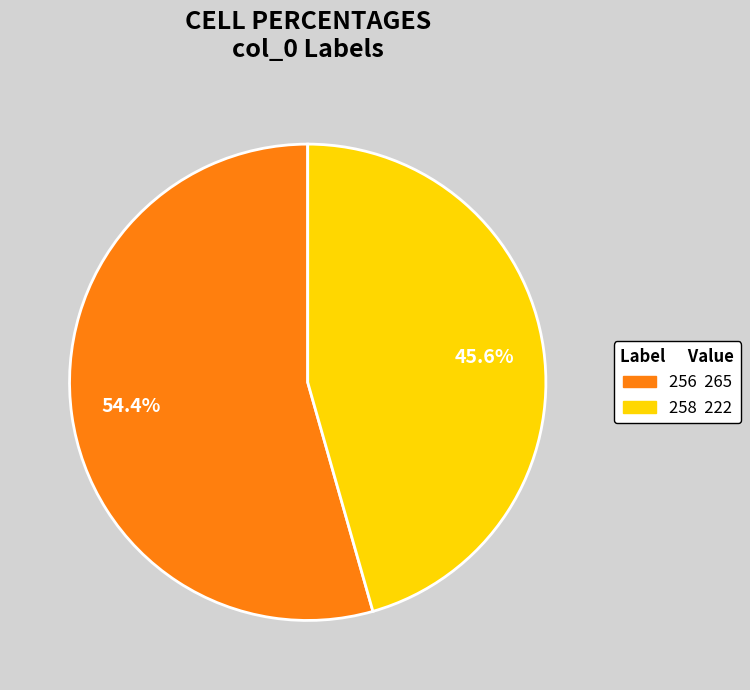

Do 258 and 256 together represent more than half of the pie?

Yes